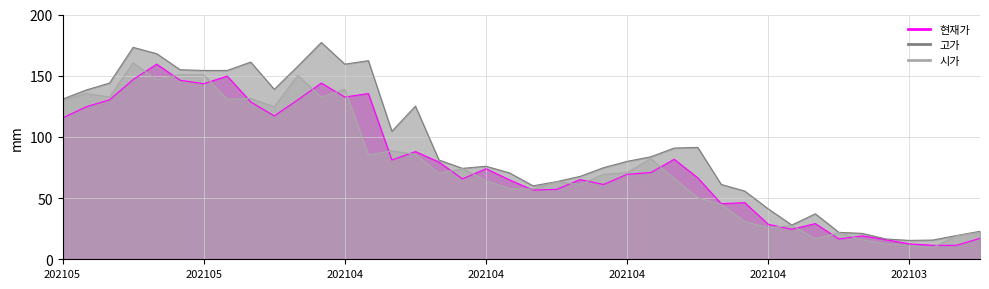

At 202104, list the series in order from smallest to largest.

현재가, 시가, 고가